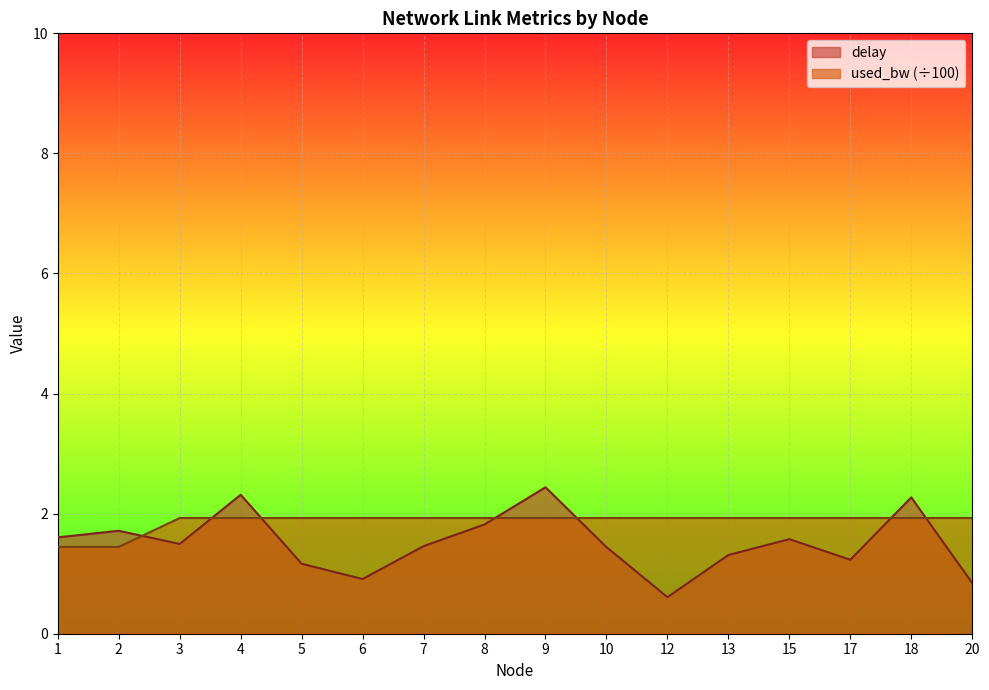

Count the number of data series in this chart.

2